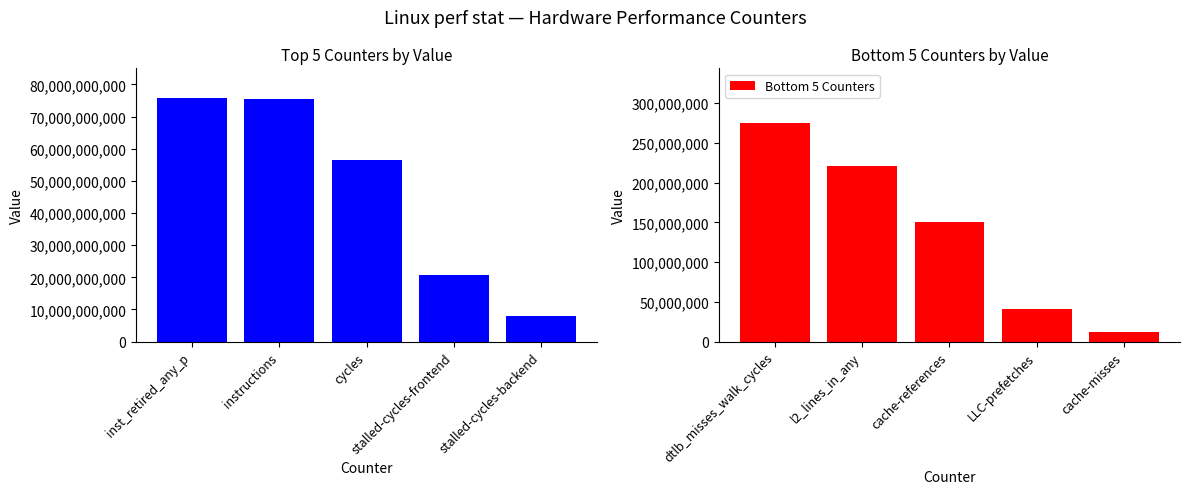

Reading left to right, transcribe all the data shown in this chart.

Top 5 Counters: 75910704772	75577915869	56417172071	20595913321	8104102052
Bottom 5 Counters: 275023077	221403579	150818635	41421213	12365641